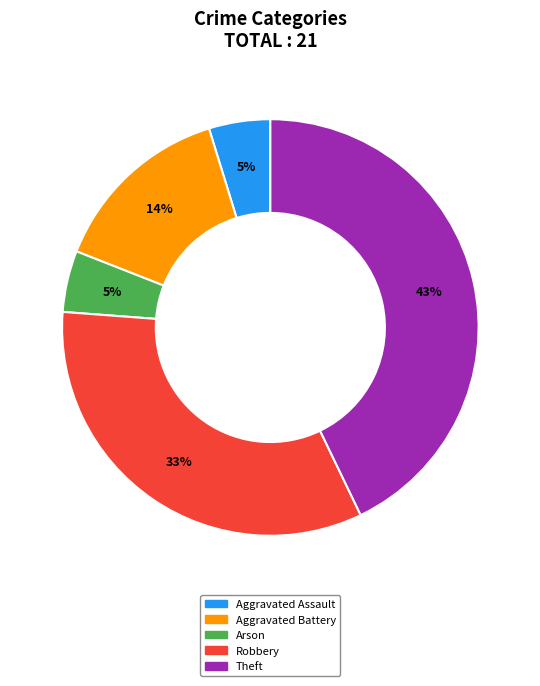

Count the number of slices in the pie.

5